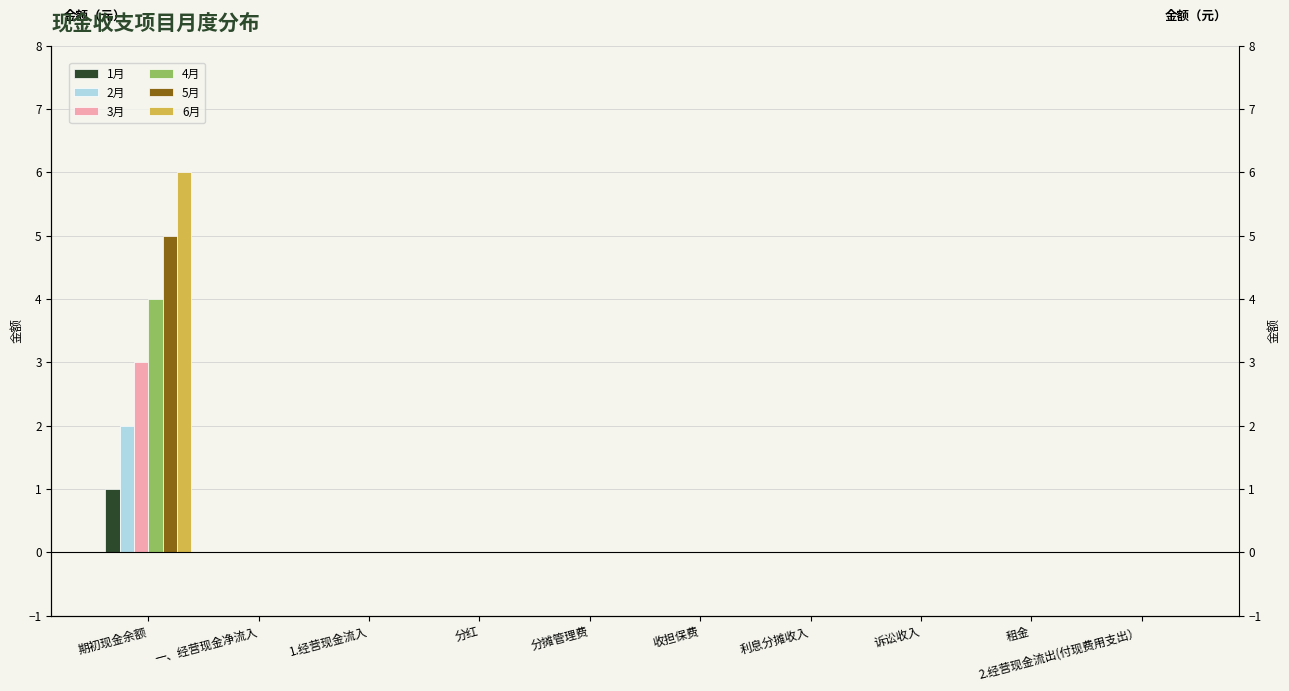

At which category is the sum across all series the highest?

期初现金余额